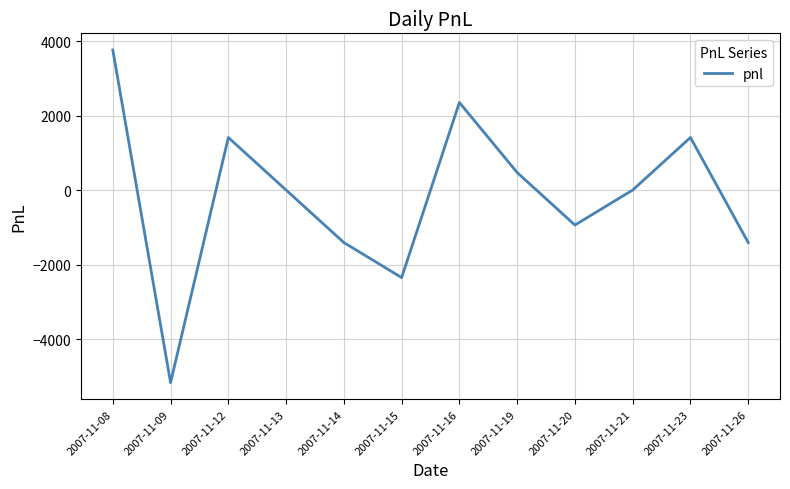

Reading left to right, what are all the values shown in this chart?

3760	-5170	1410	0	-1410	-2350	2350	470	-940	0	1410	-1410